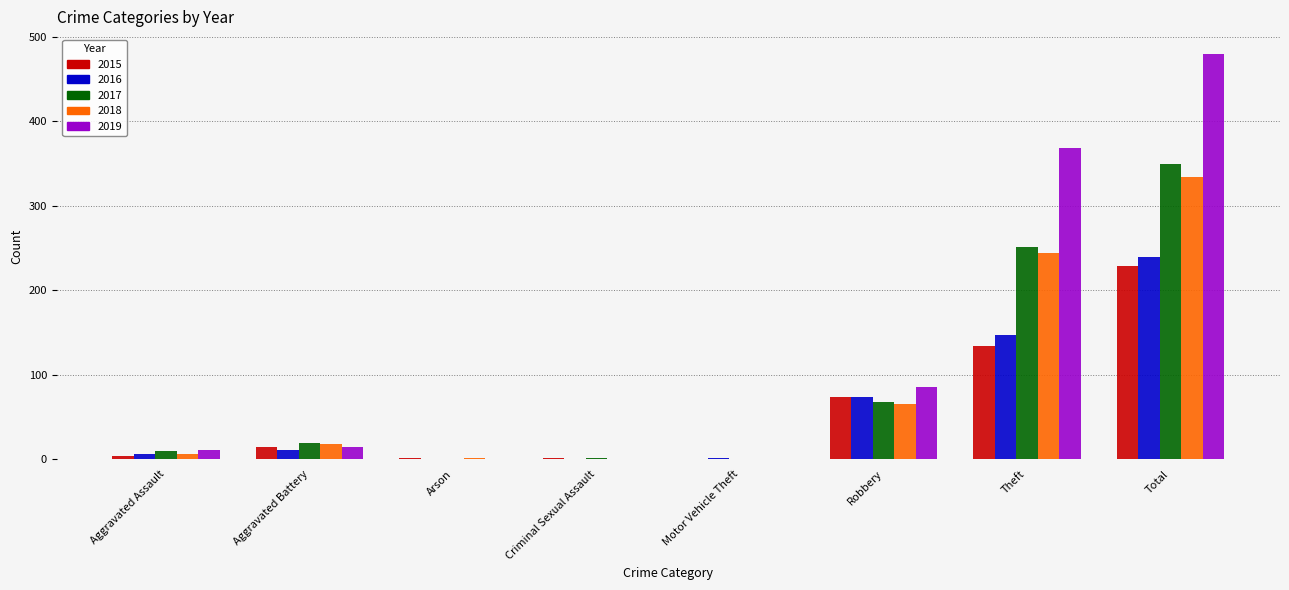

What is the sum of the 2016 values at Aggravated Battery and Robbery?

85